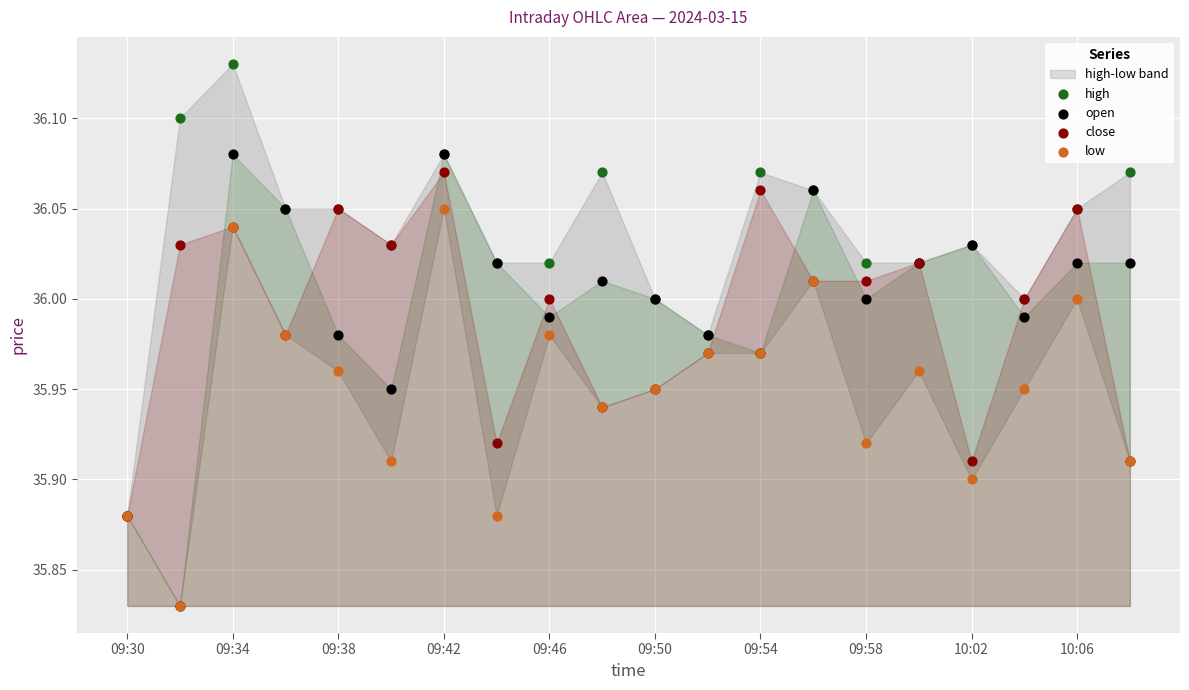

Which series reaches the minimum Y coordinate?

open